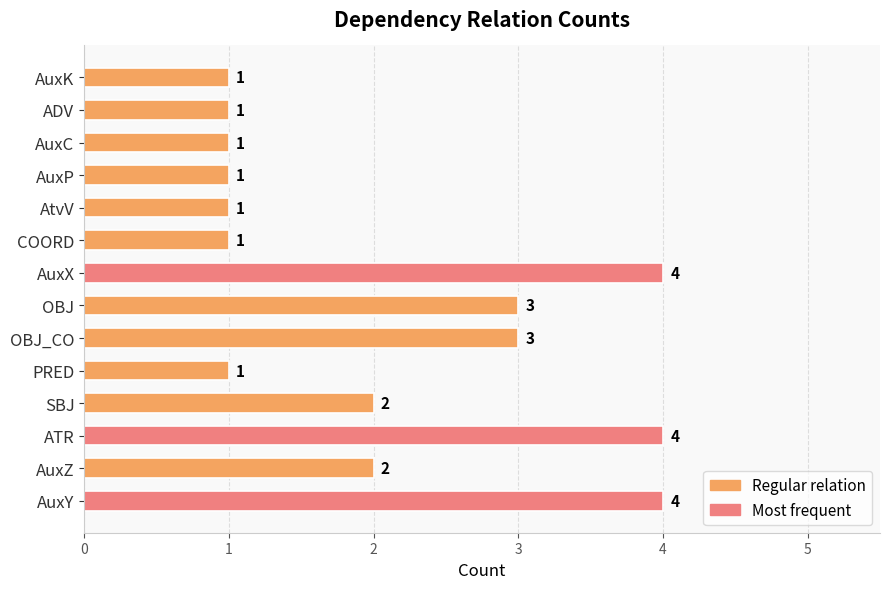

True or false: the data shows 1 at SBJ.

False